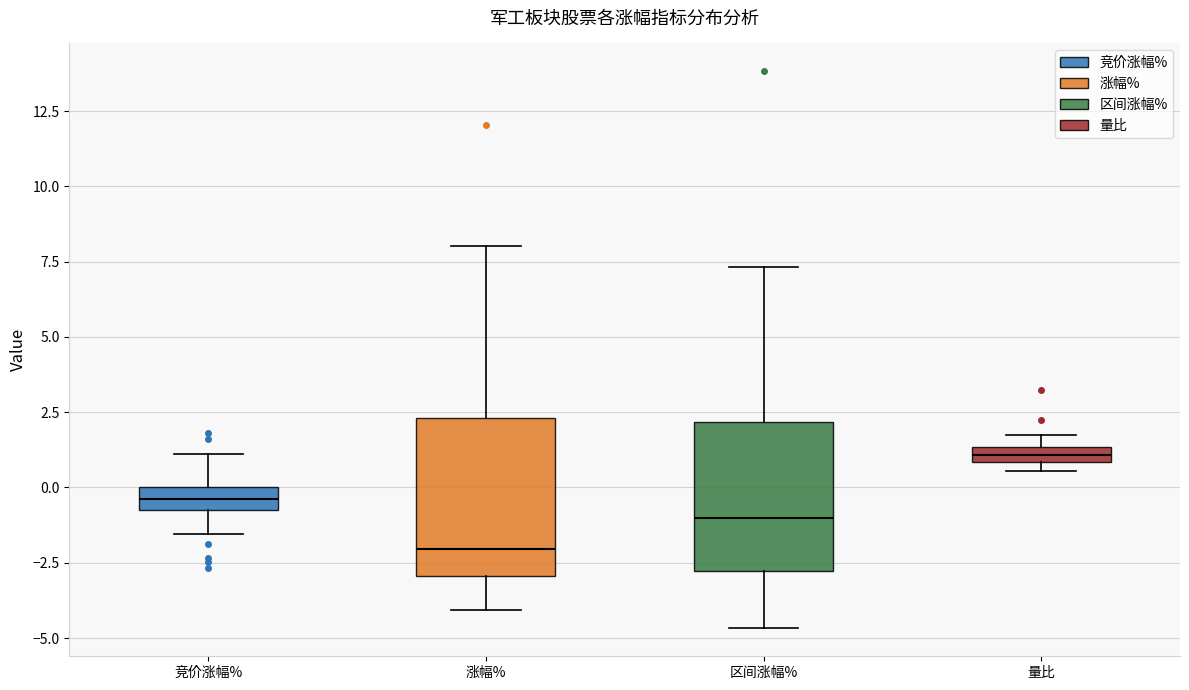

Which box's median line is the highest?

量比